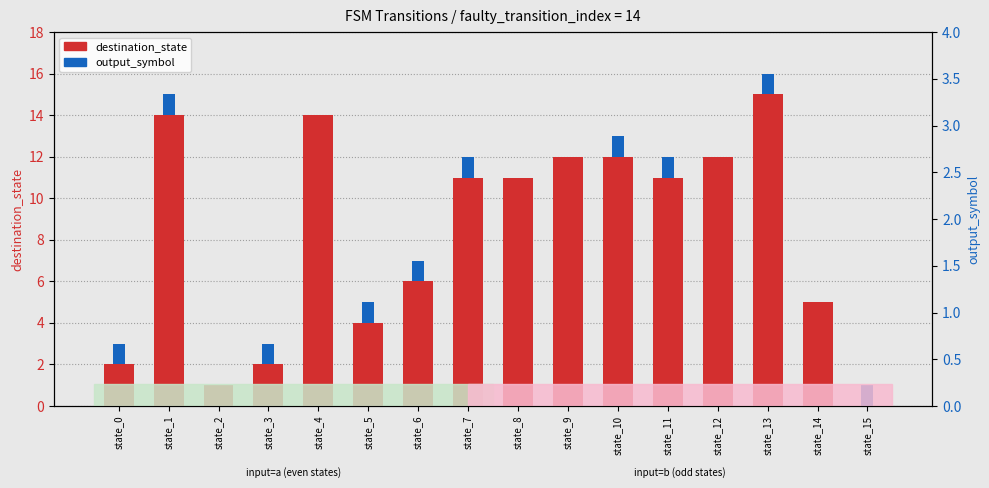

Which series has the largest total across all categories?

destination_state